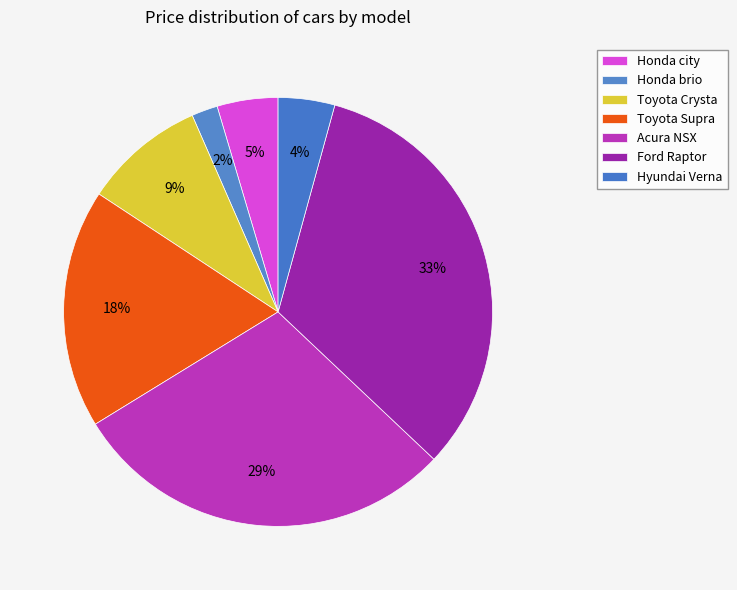

What percentage is NOT represented by Toyota Crysta?

90.8%